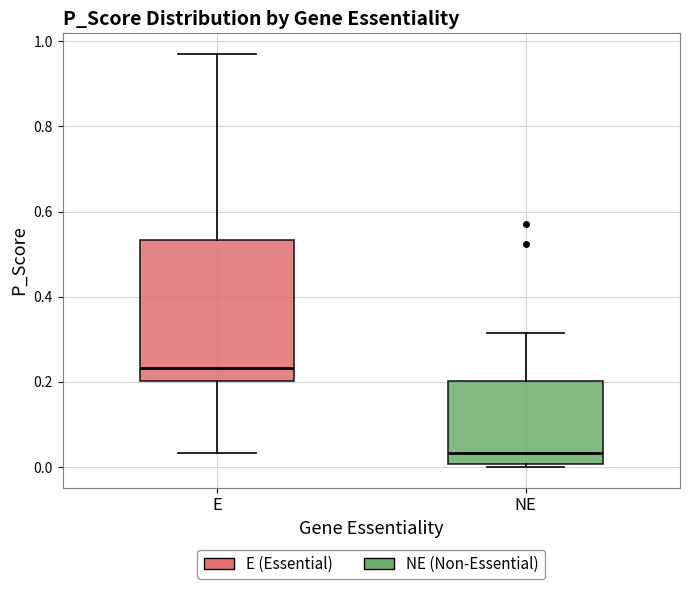

Reading left to right, transcribe this box plot: for each box, give where its median line is, the range the box spans, and where its two whiskers end, as read against the y-axis. The values are not printed on the chart, so give them approximately, as read against the axis.

E: median 0.24, box 0.20 to 0.54, whiskers 0.04 to 0.98
NE: median 0.04, box 0.00 to 0.20, whiskers 0.00 (just below the box's lower edge) to 0.32